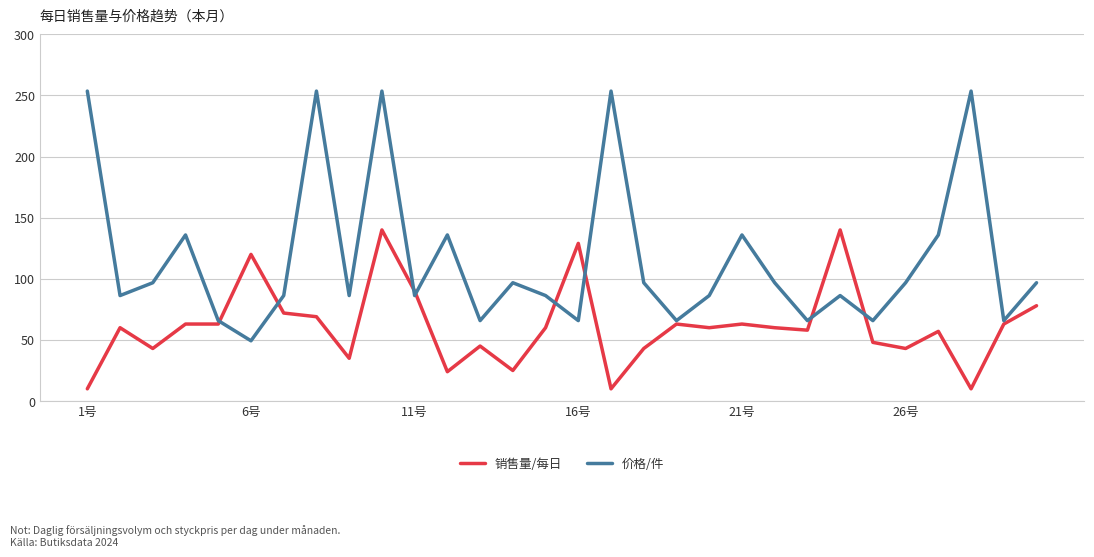

Does the chart display data point markers on the line(s)?

No